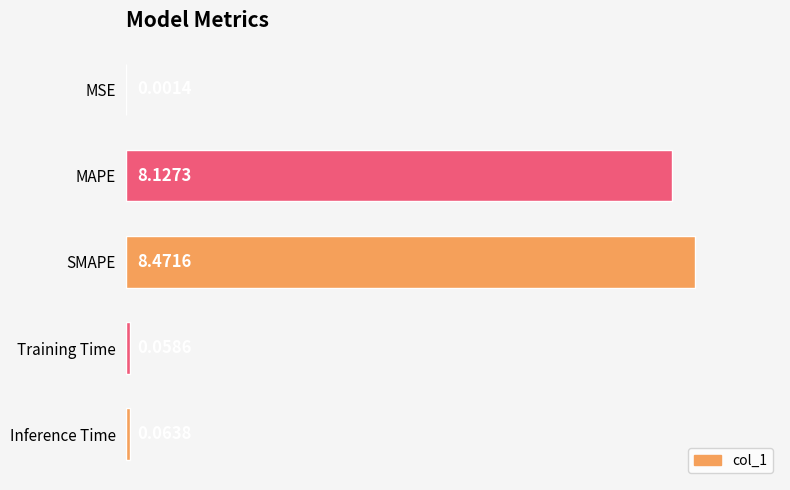

How many data points does each series have?

5